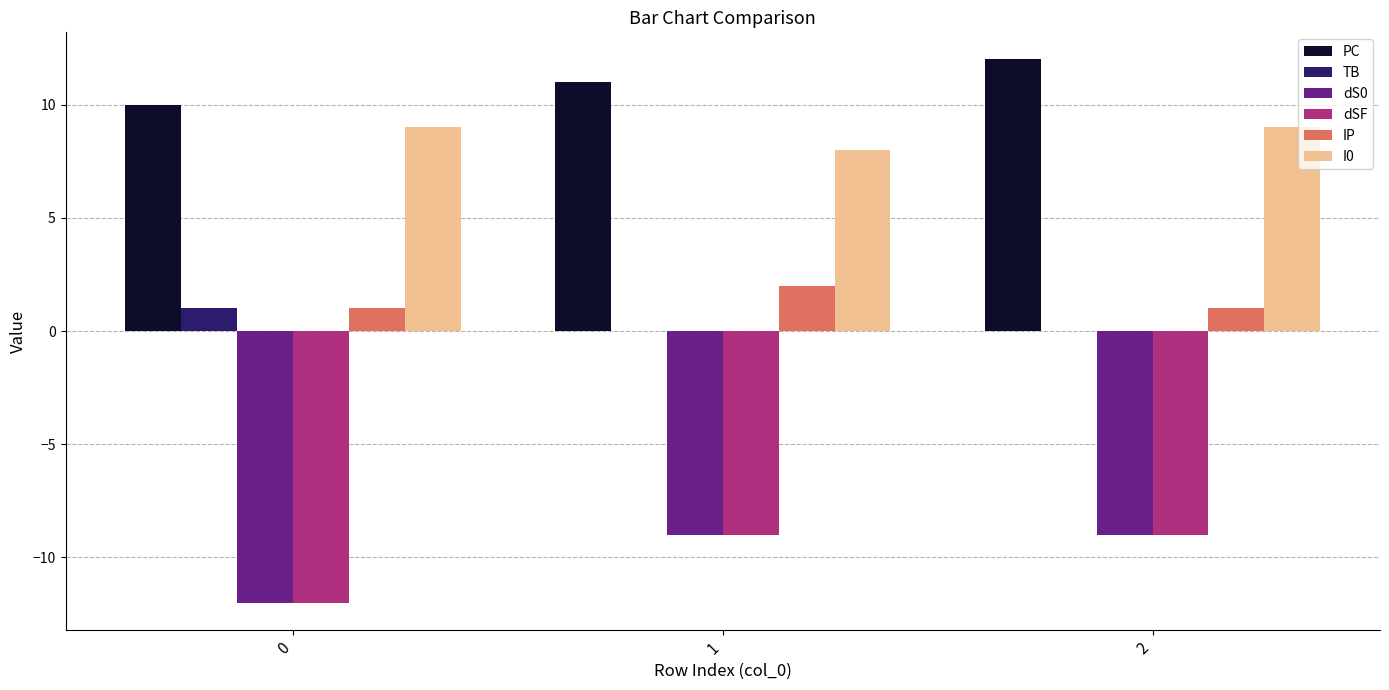

Reading left to right, extract all data points from this chart.

PC: 10	11	12
TB: 1	0	0
dS0: -12	-9	-9
dSF: -12	-9	-9
IP: 1	2	1
I0: 9	8	9